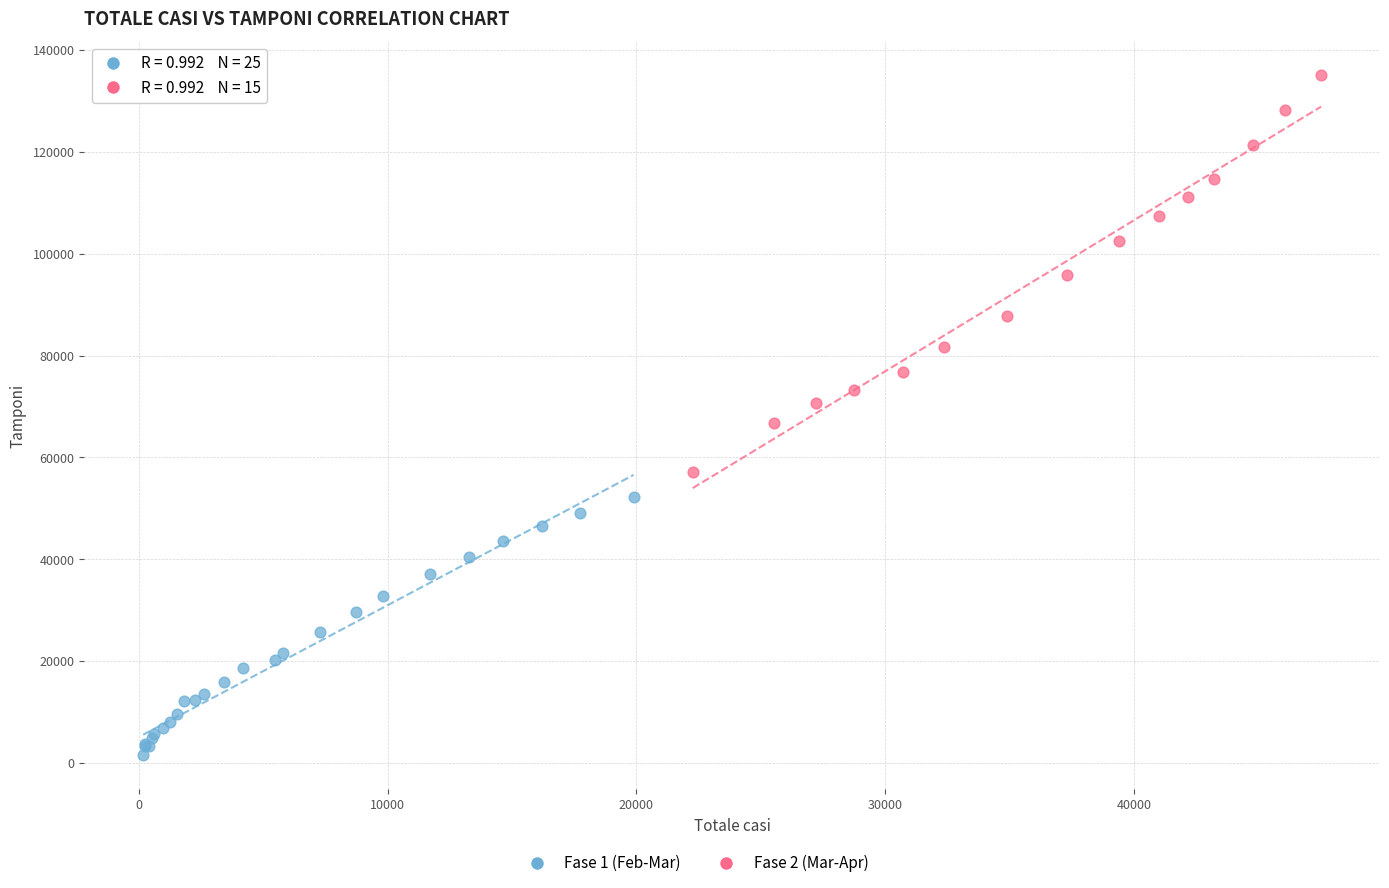

Which series has the largest Y range (max minus min)?

Fase 2 (Mar-Apr)